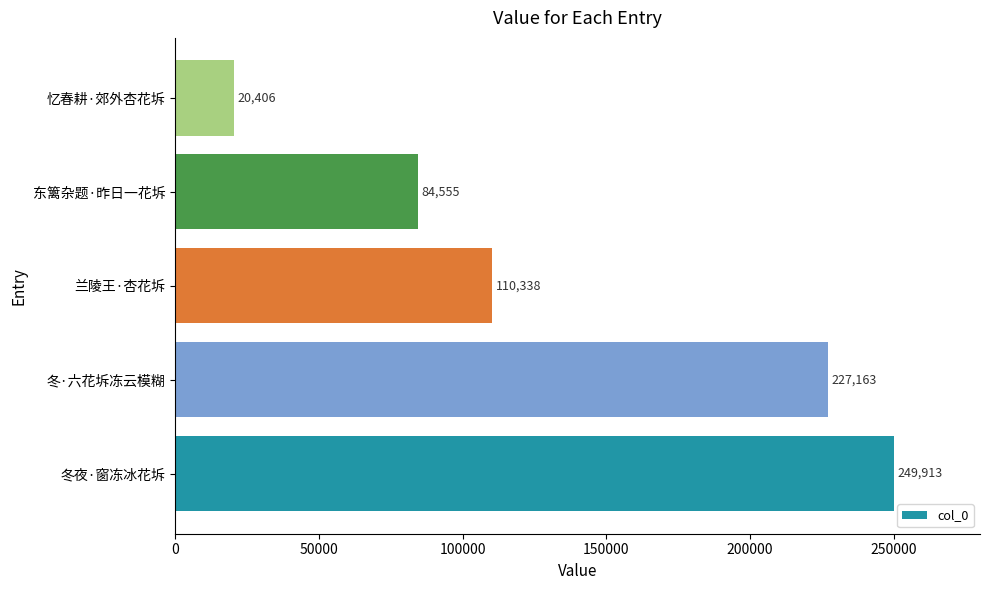

Reading bottom to top, what are all the values shown in this chart?

249913	227163	110338	84555	20406